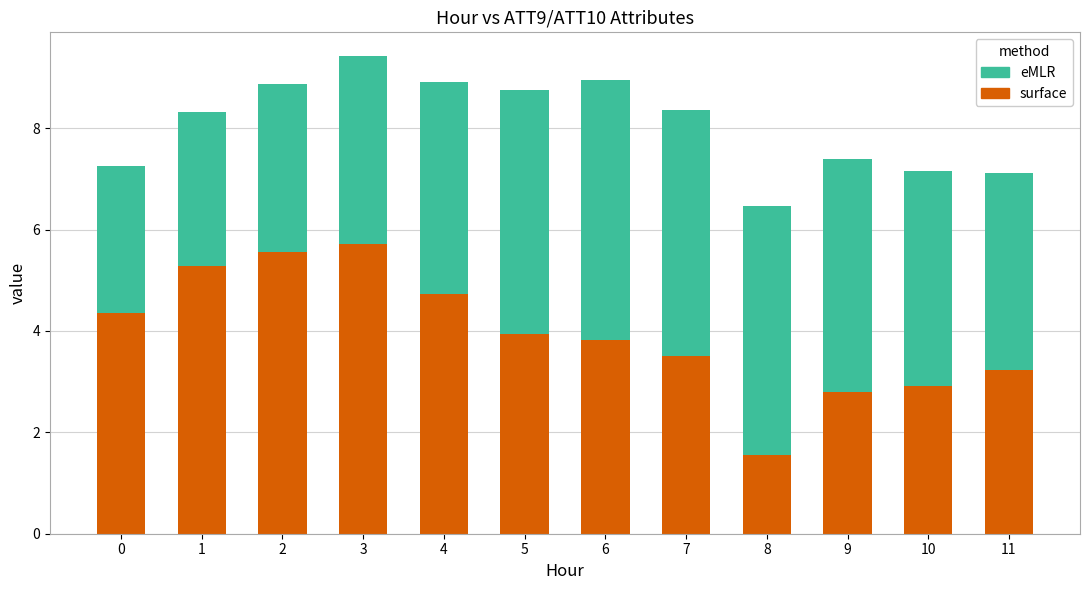

What is the difference between the surface values at 5 and 2?

1.6